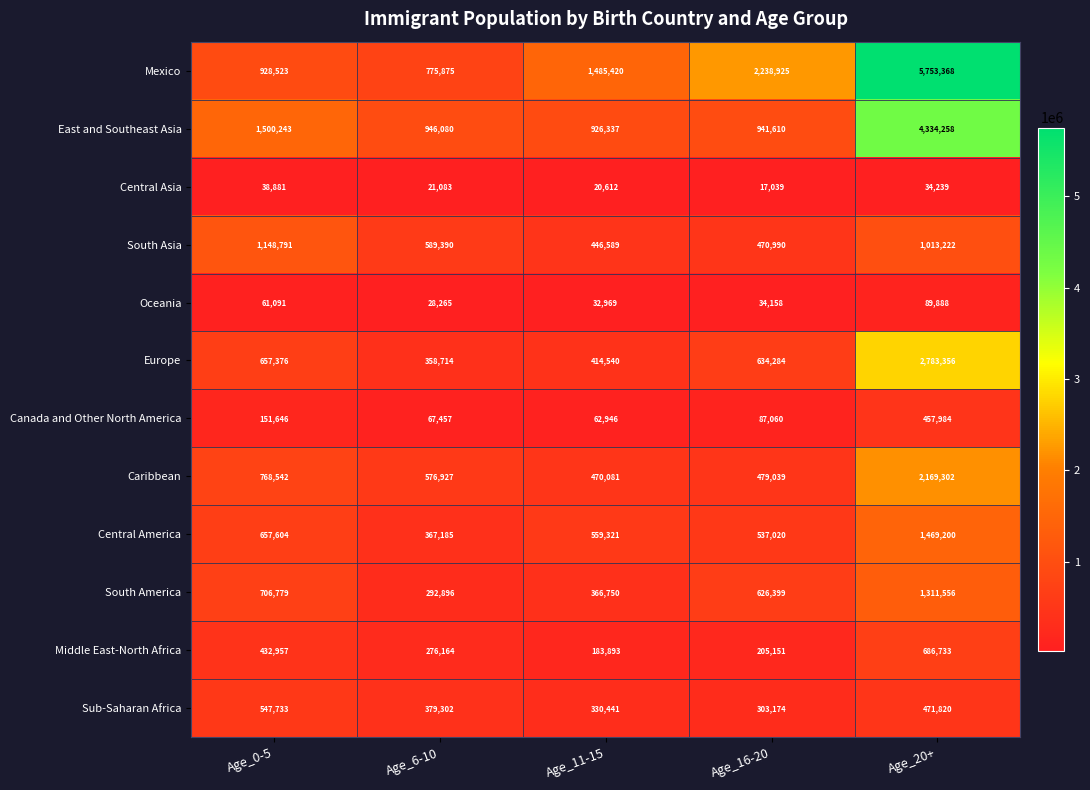

What is the sum of all South America values?

3304380